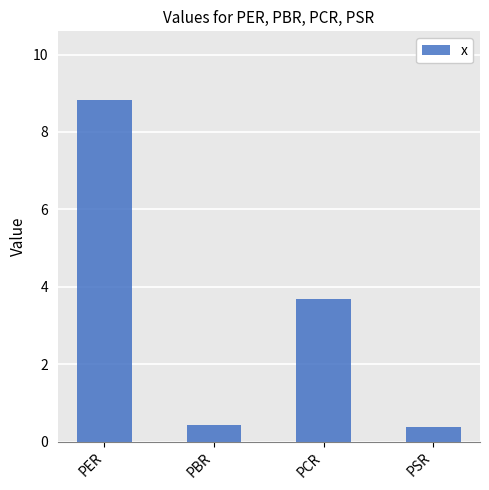

Between PCR and PSR, which is larger?

PCR